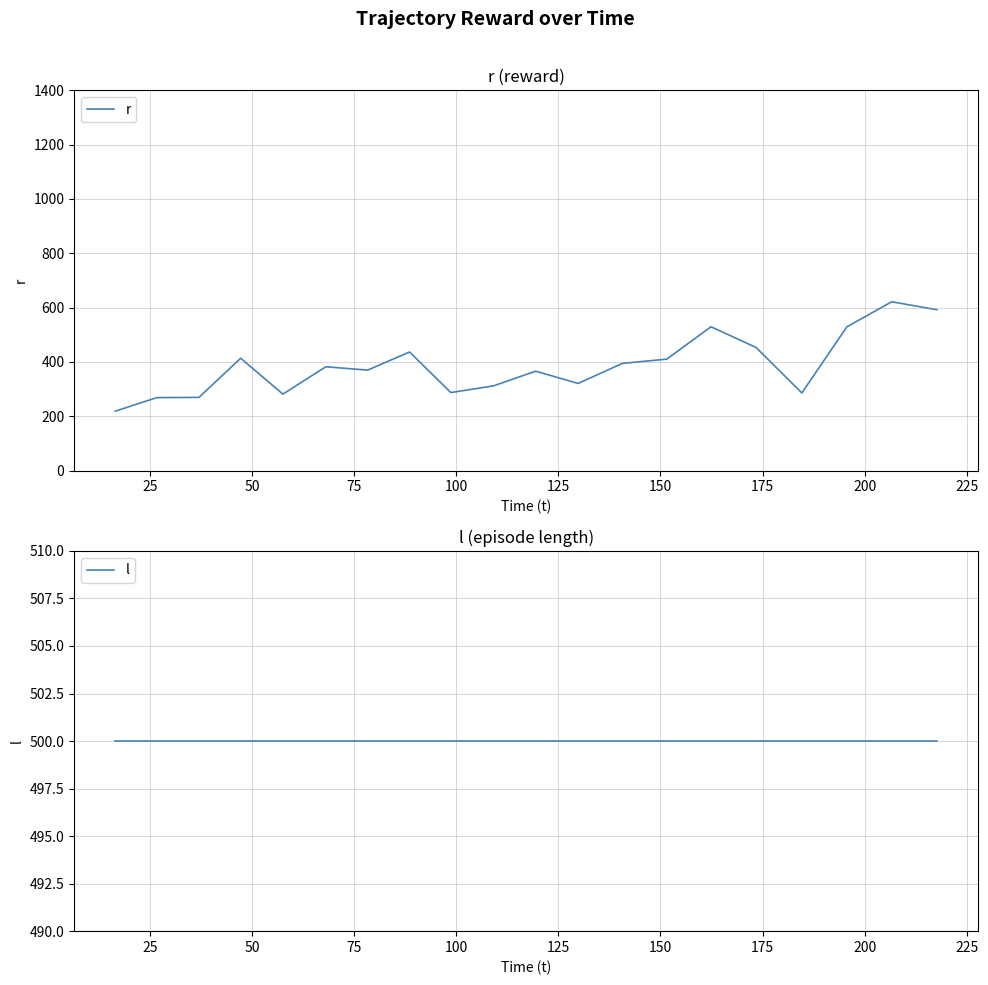

Reading right to left, what are all the values shown in this chart?

r: 592.2	621.5	529.1	285.7	453.0	529.4	410.3	394.5	320.8	365.9	311.9	287.1	436.5	369.8	382.2	281.4	413.6	269.4	268.5	218.6
l: 500.0	500.0	500.0	500.0	500.0	500.0	500.0	500.0	500.0	500.0	500.0	500.0	500.0	500.0	500.0	500.0	500.0	500.0	500.0	500.0